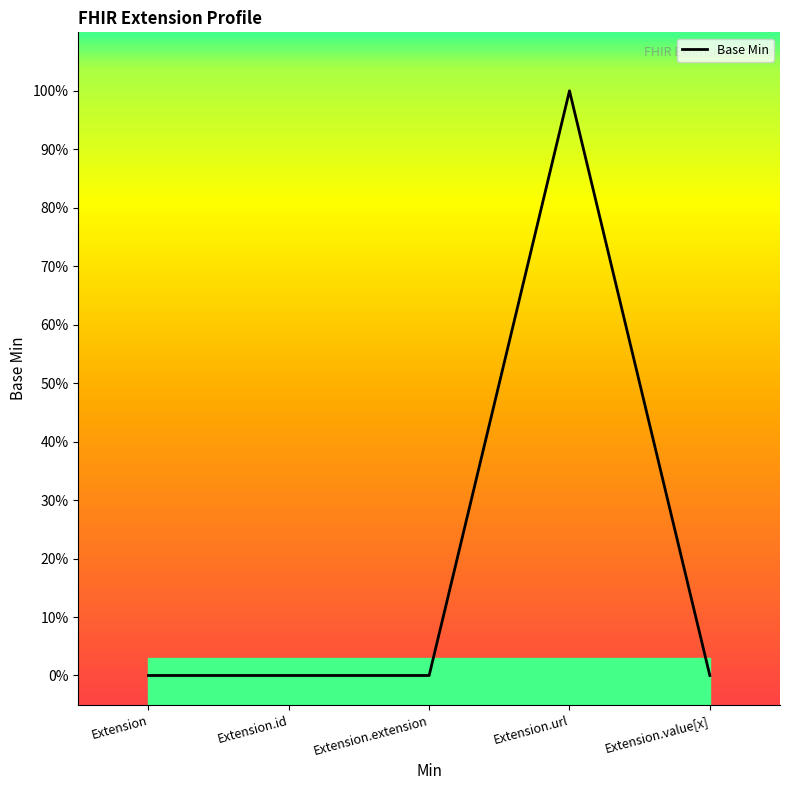

What is the maximum value shown in the chart?

1